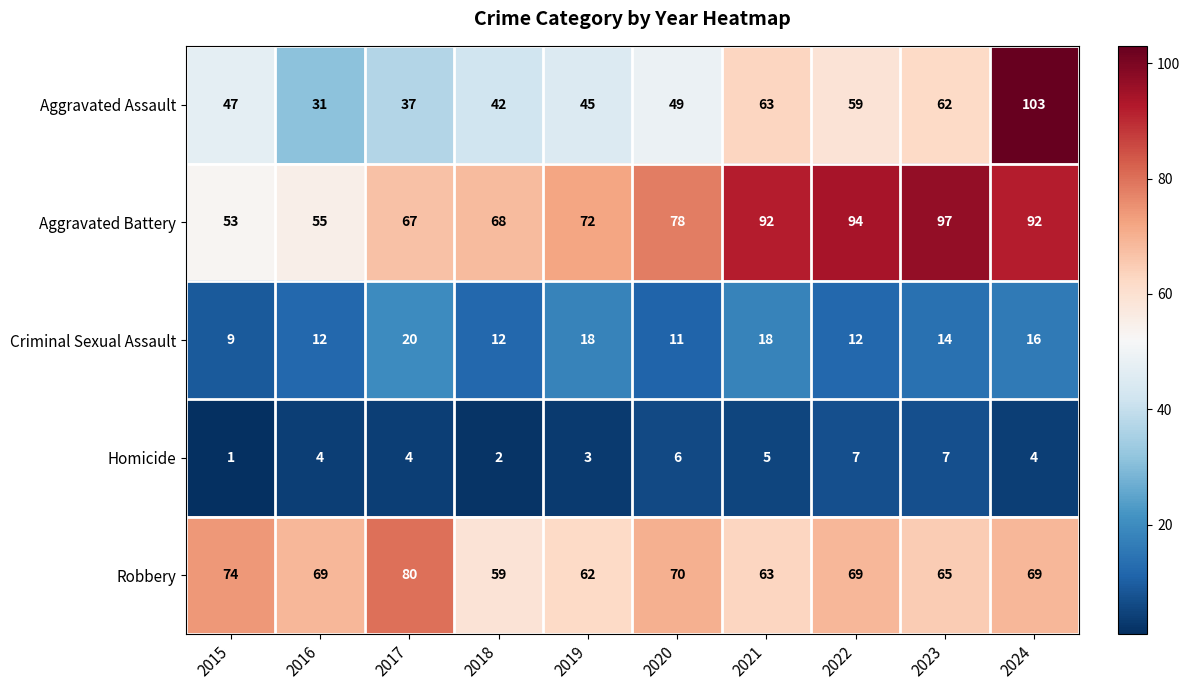

Is it true that Criminal Sexual Assault equals 16 at 2024?

True